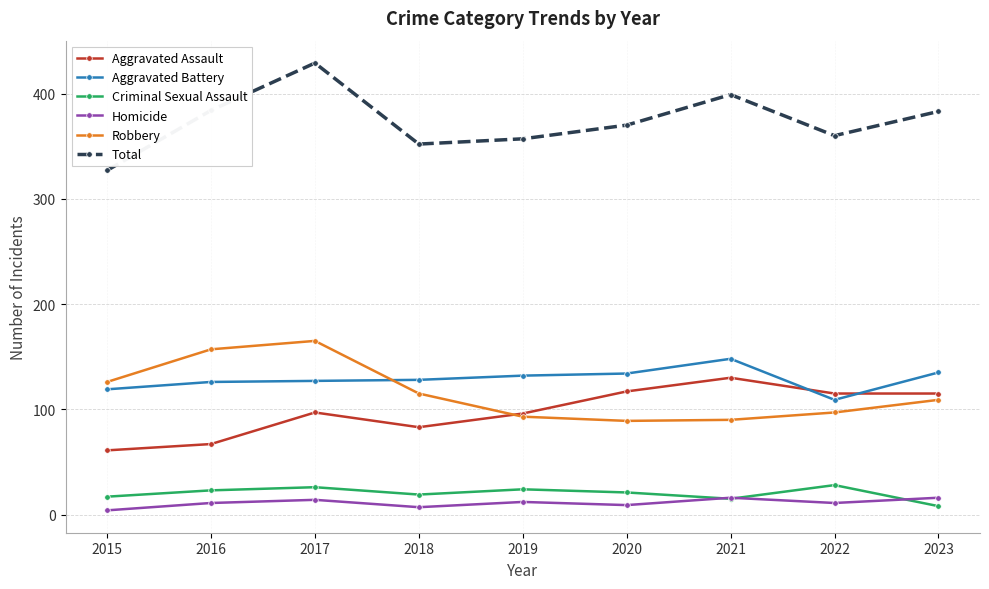

What is the difference between the highest and lowest values at 2016?

373